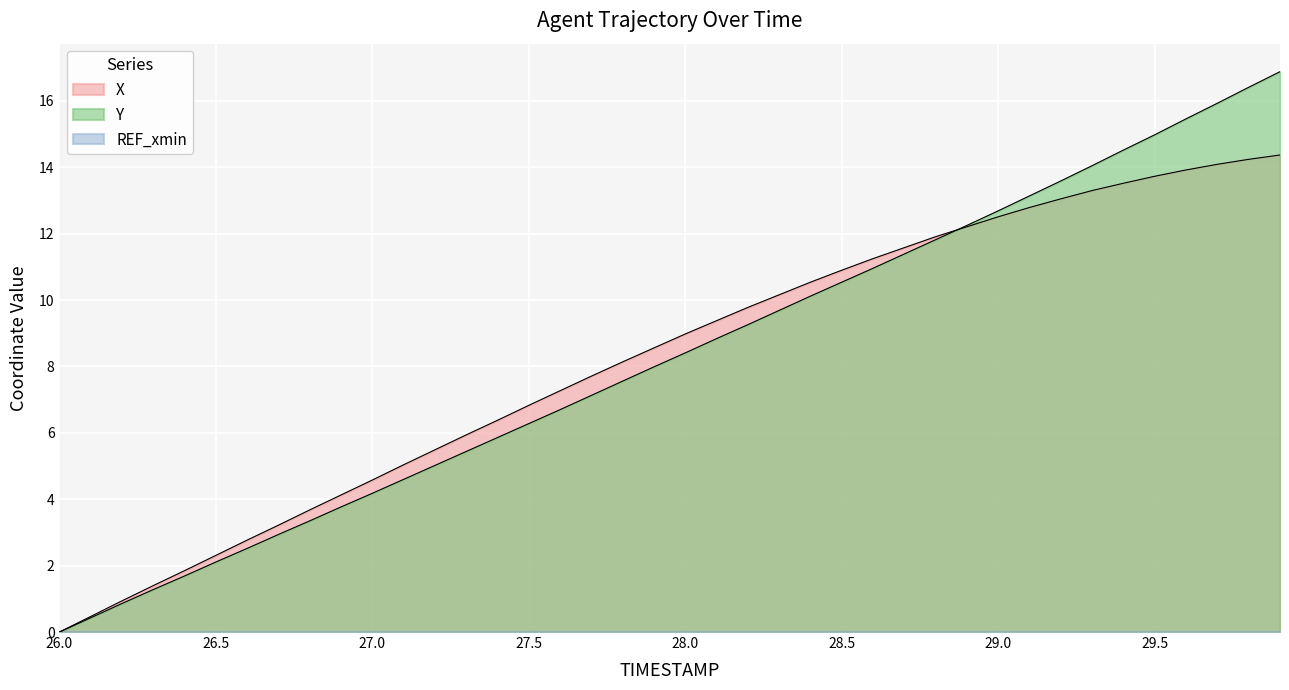

Where does the Y series first go above 8?

28.0